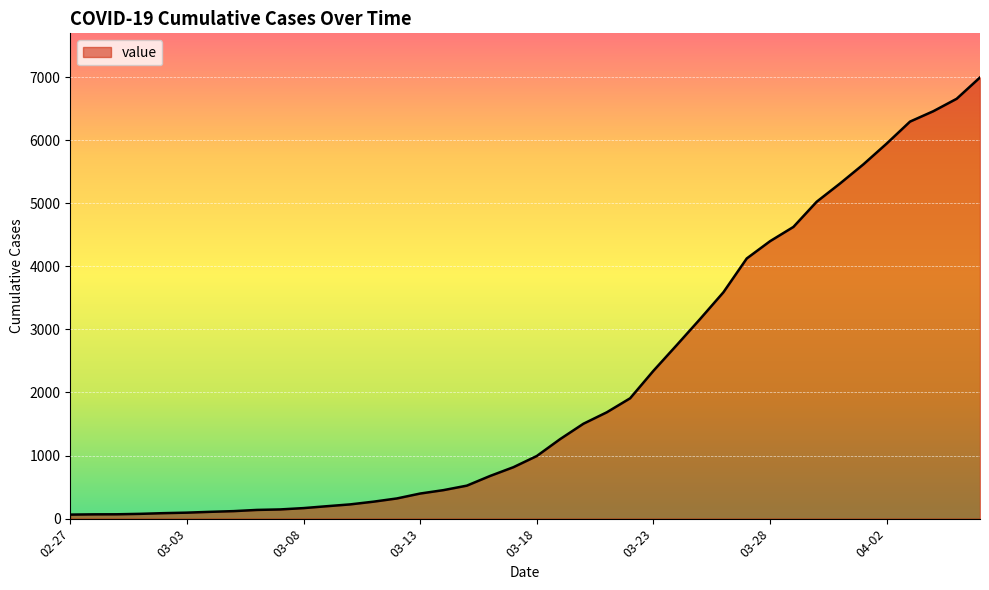

How many values are below 993?

20